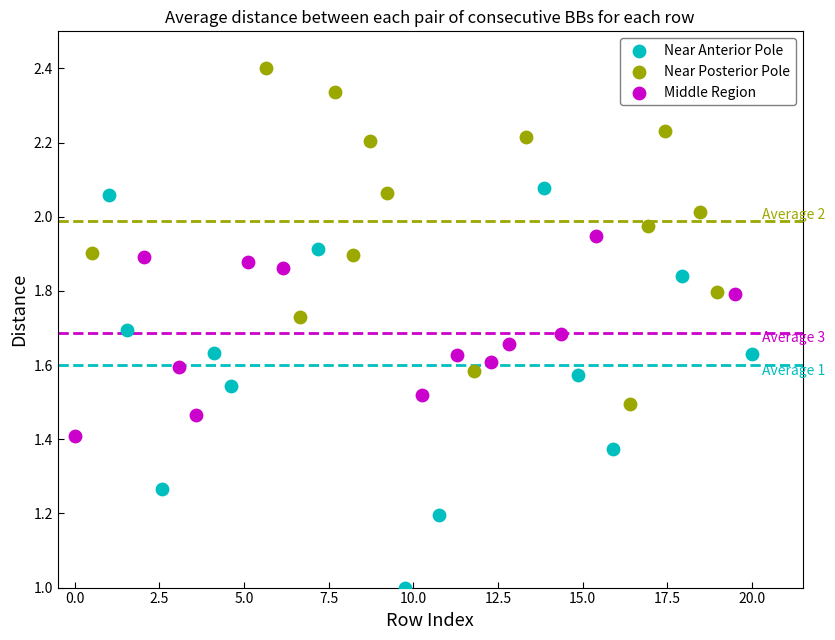

Which series reaches the maximum Y coordinate?

Near Posterior Pole